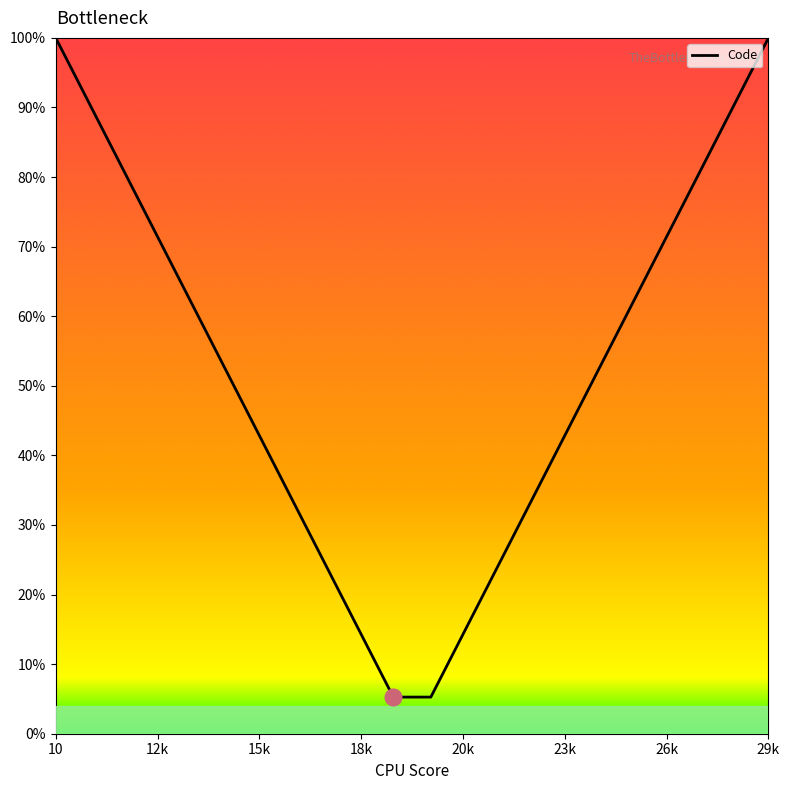

What is the difference between the maximum and minimum values?

94.7